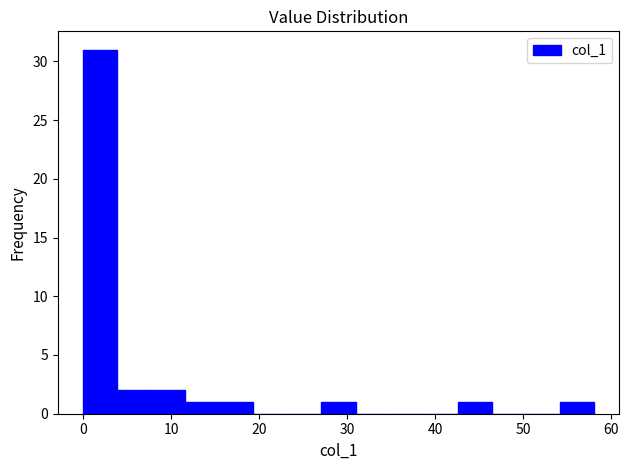

Around what value on the x-axis is the tallest bar? Give the approximate position of its centre, as read against the axis.

2